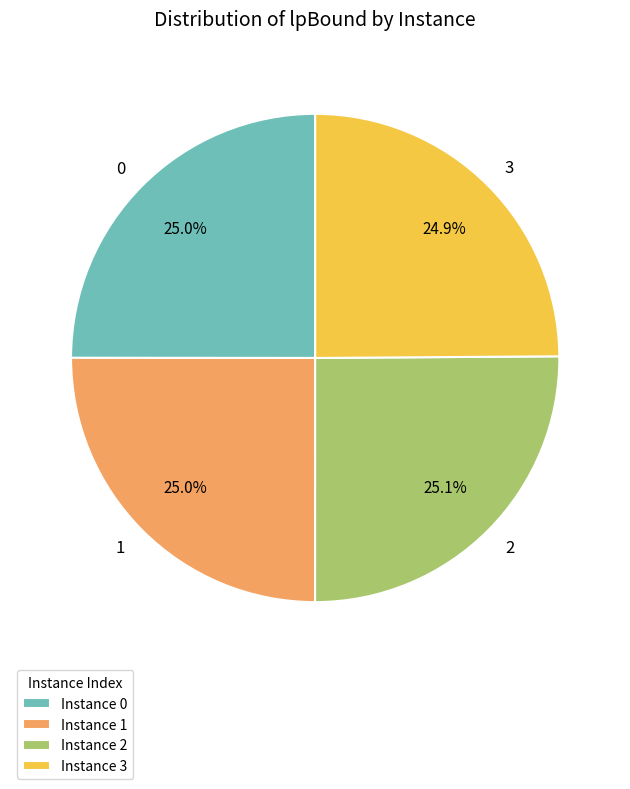

How many slices are in this pie chart?

4